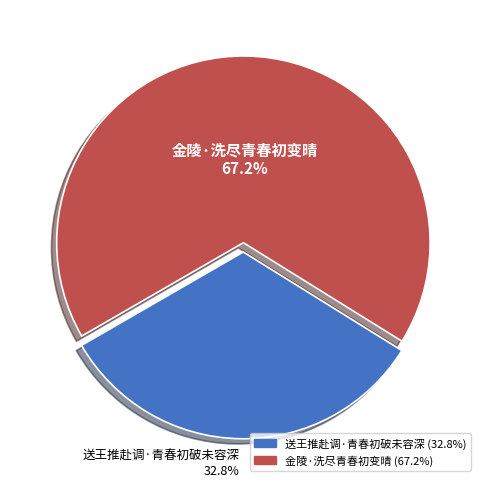

Which category has the smallest portion of the pie?

送王推赴调·青春初破未容深